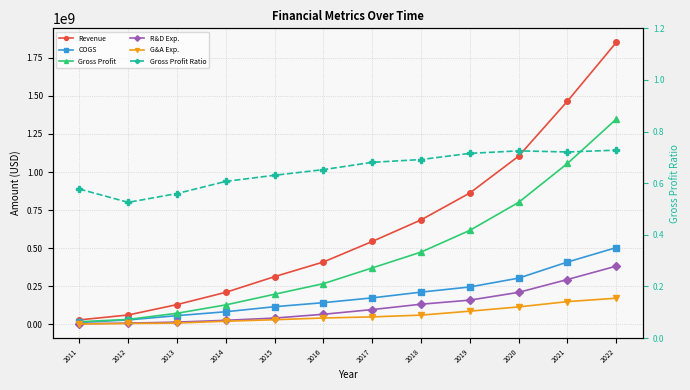

What is the smallest value displayed?

0.5